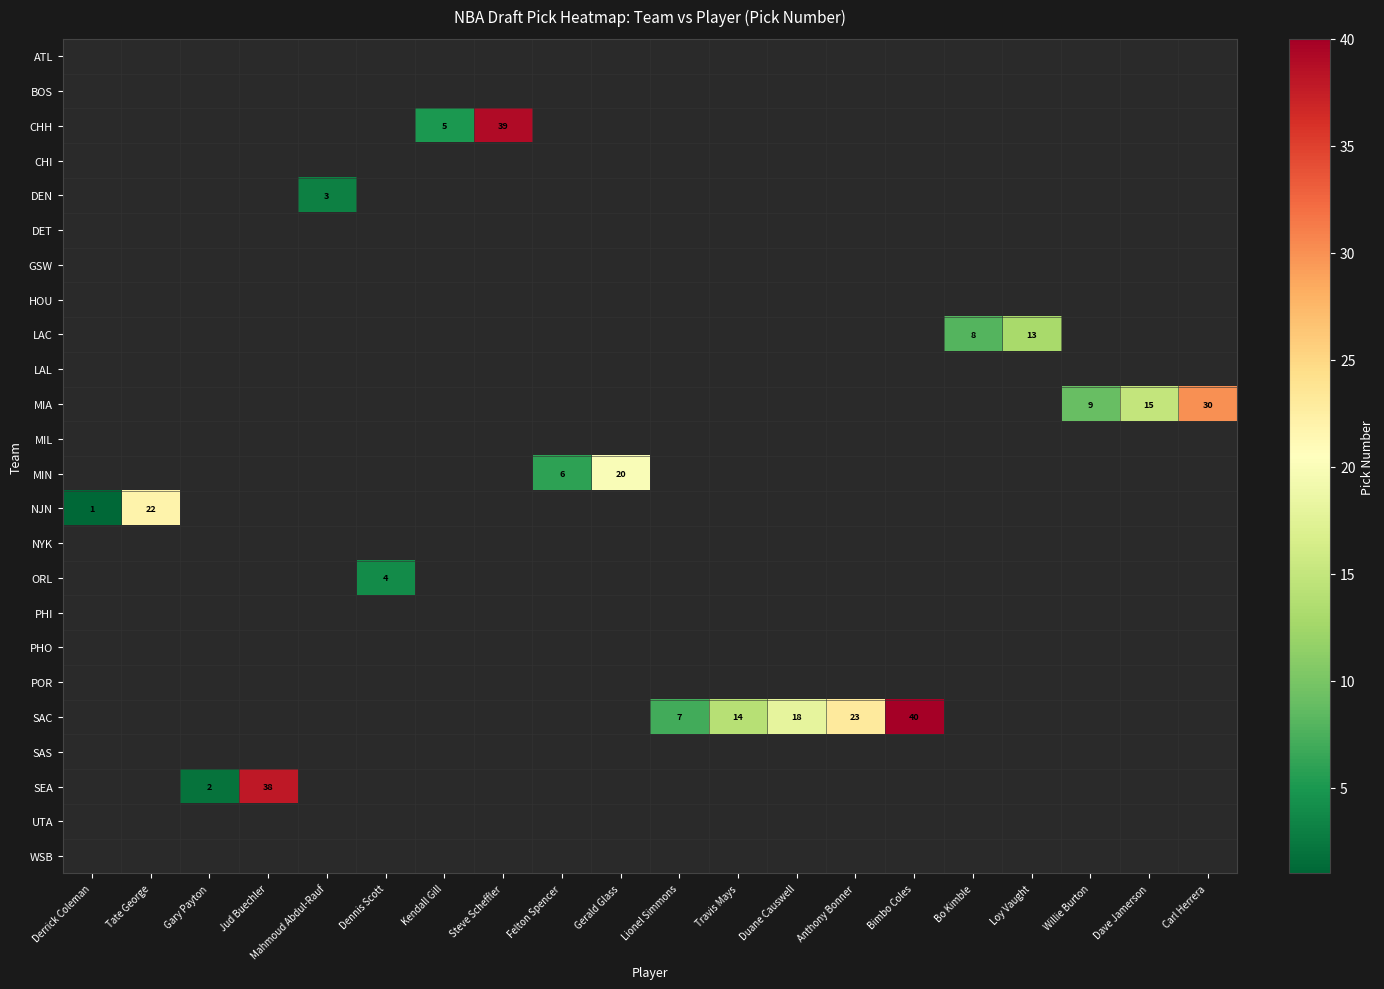

What is the greatest value displayed?

40.0